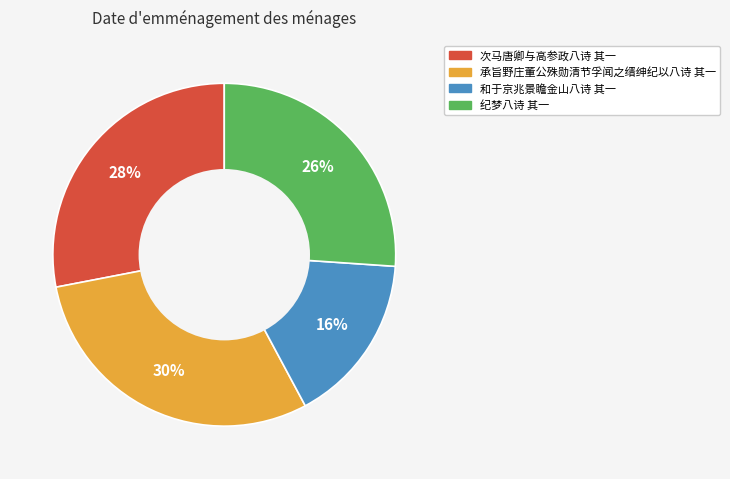

How many slices are in this pie chart?

4